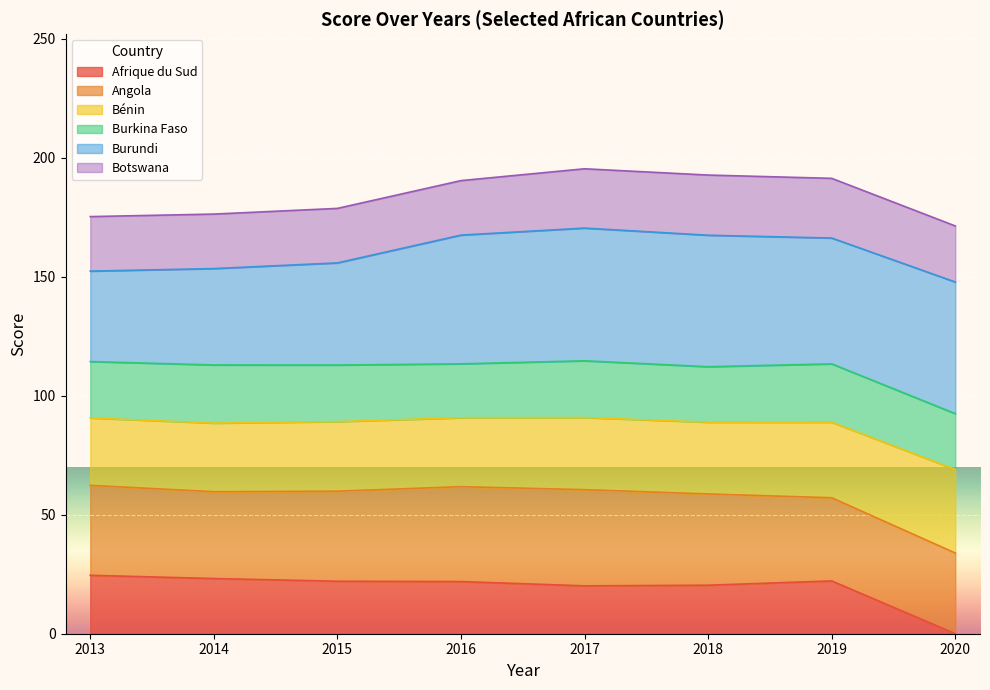

What is the total value across all series at 2015?

178.8